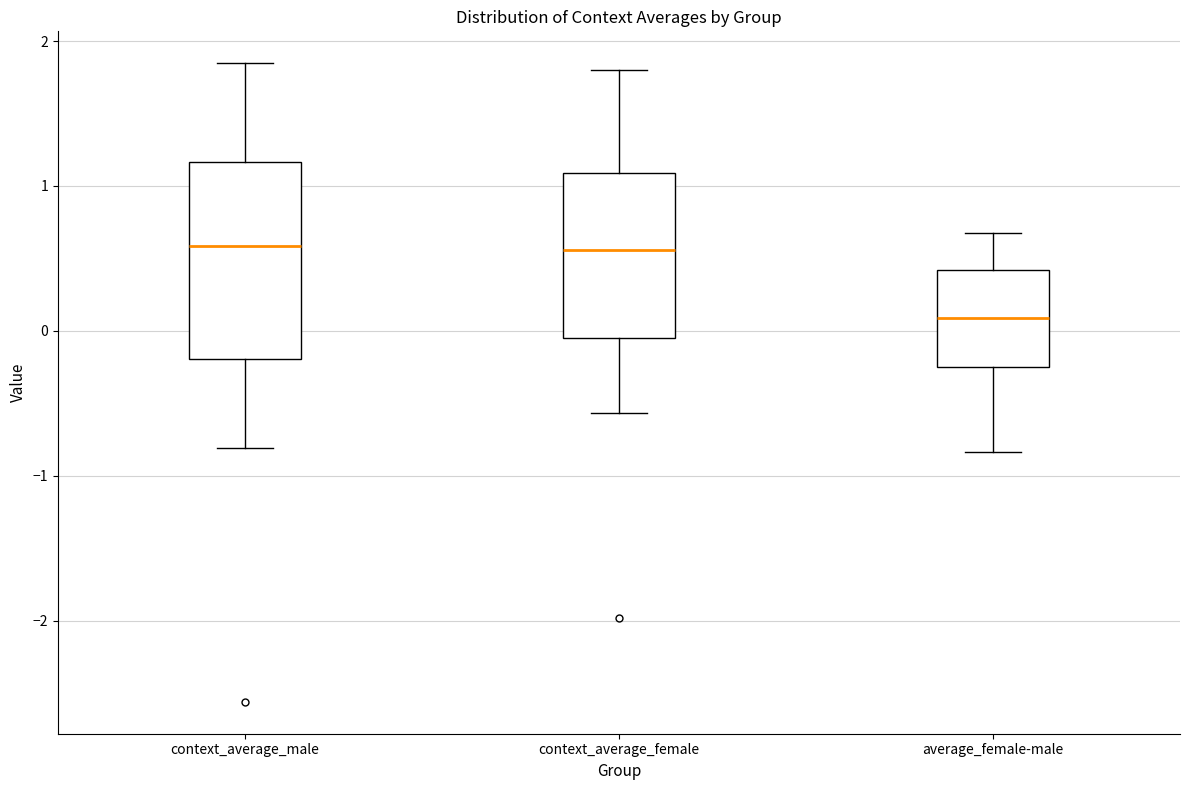

Reading left to right, transcribe this box plot: for each box, give where its median line is, the range the box spans, and where its two whiskers end, as read against the y-axis. The values are not printed on the chart, so give them approximately, as read against the axis.

context_average_male: median 0.6, box -0.2 to 1.2, whiskers -0.8 to 1.8
context_average_female: median 0.6, box -0.1 to 1.1, whiskers -0.6 to 1.8
average_female-male: median 0.1, box -0.3 to 0.4, whiskers -0.8 to 0.7